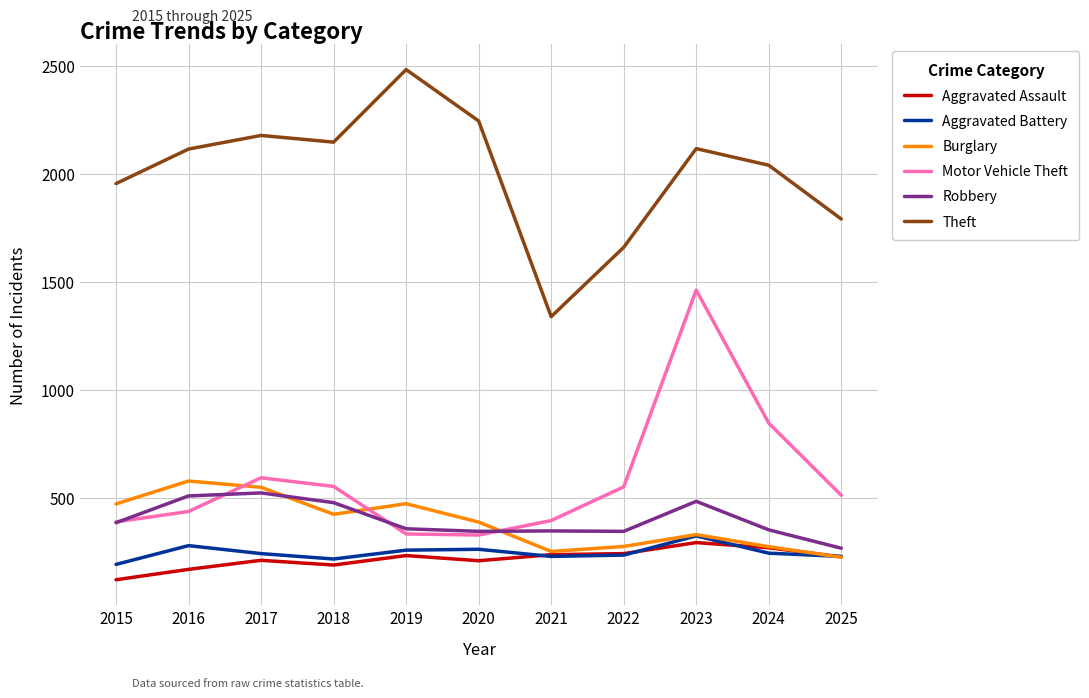

Is it true that Aggravated Assault equals 236 at 2021?

True